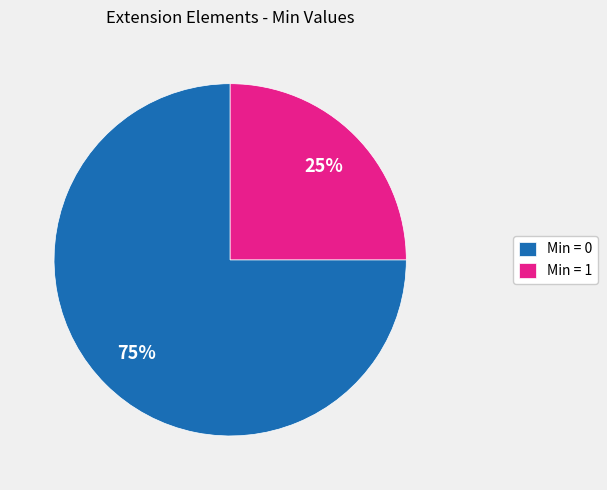

Is it true that Min = 1 is 25% of the pie?

True